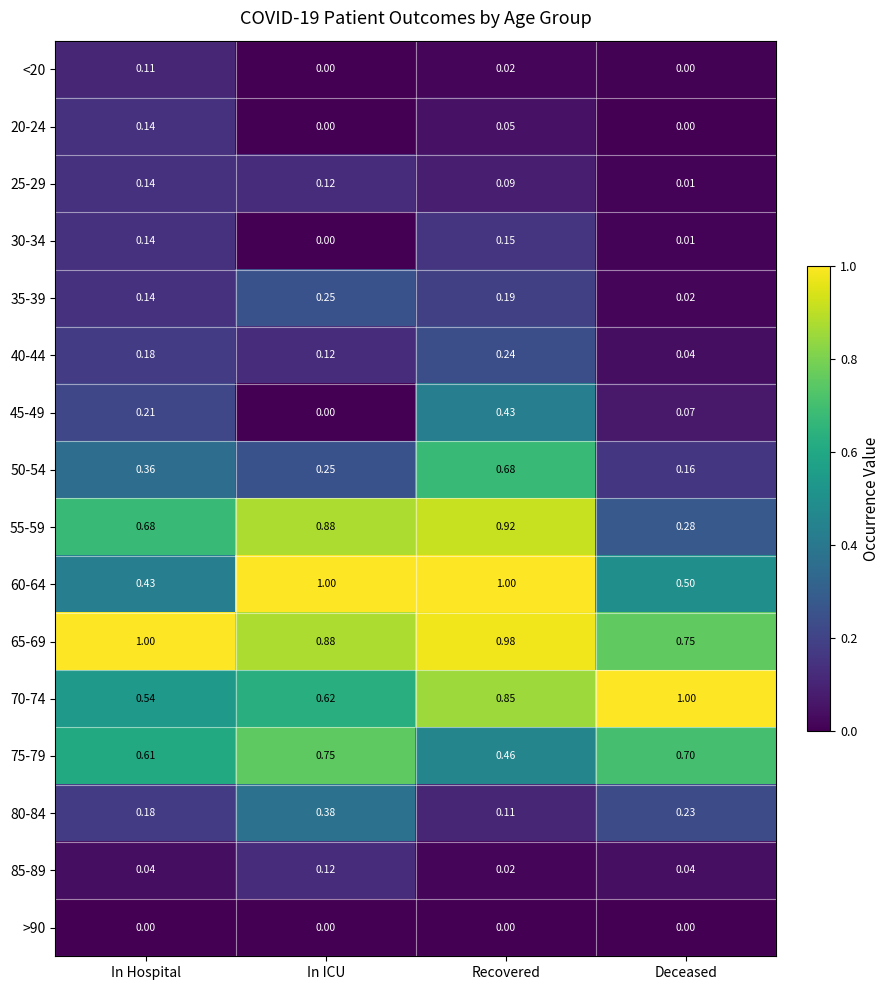

At which label does 80-84 reach its minimum?

Recovered